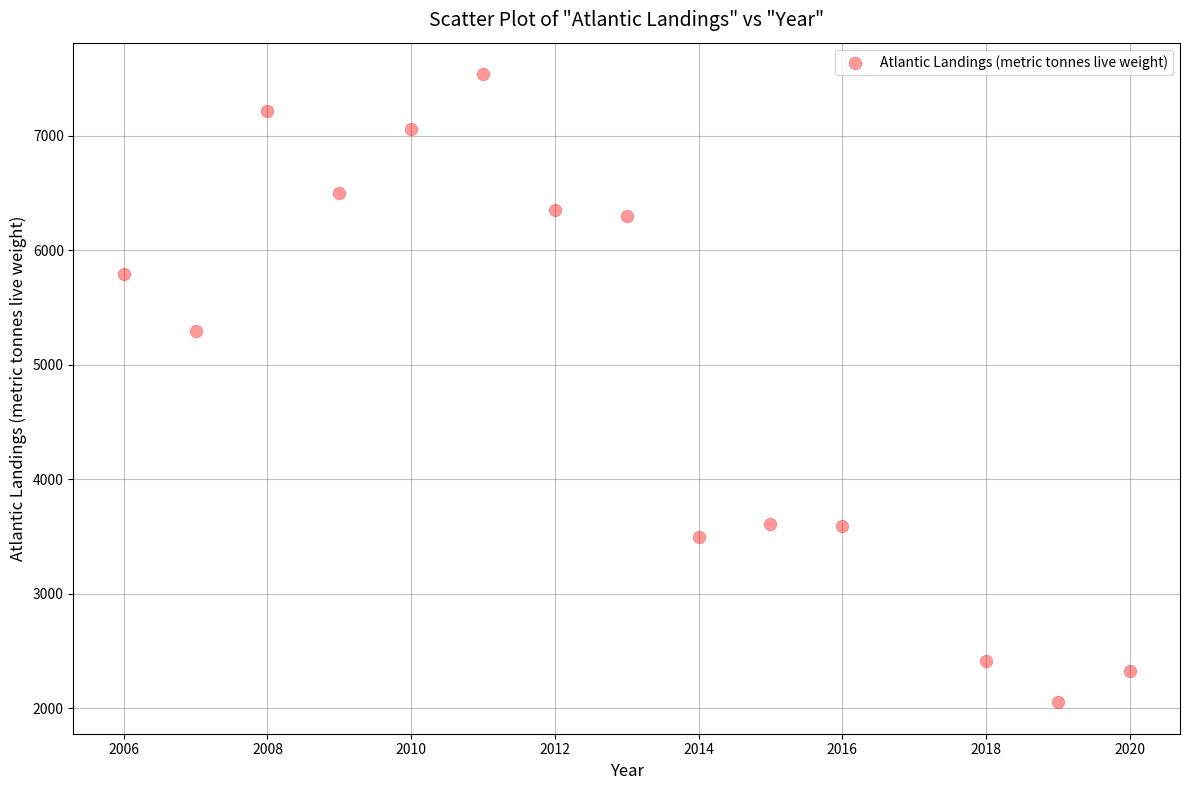

What Y value in the scatter plot is closest to 4793?

5290.1